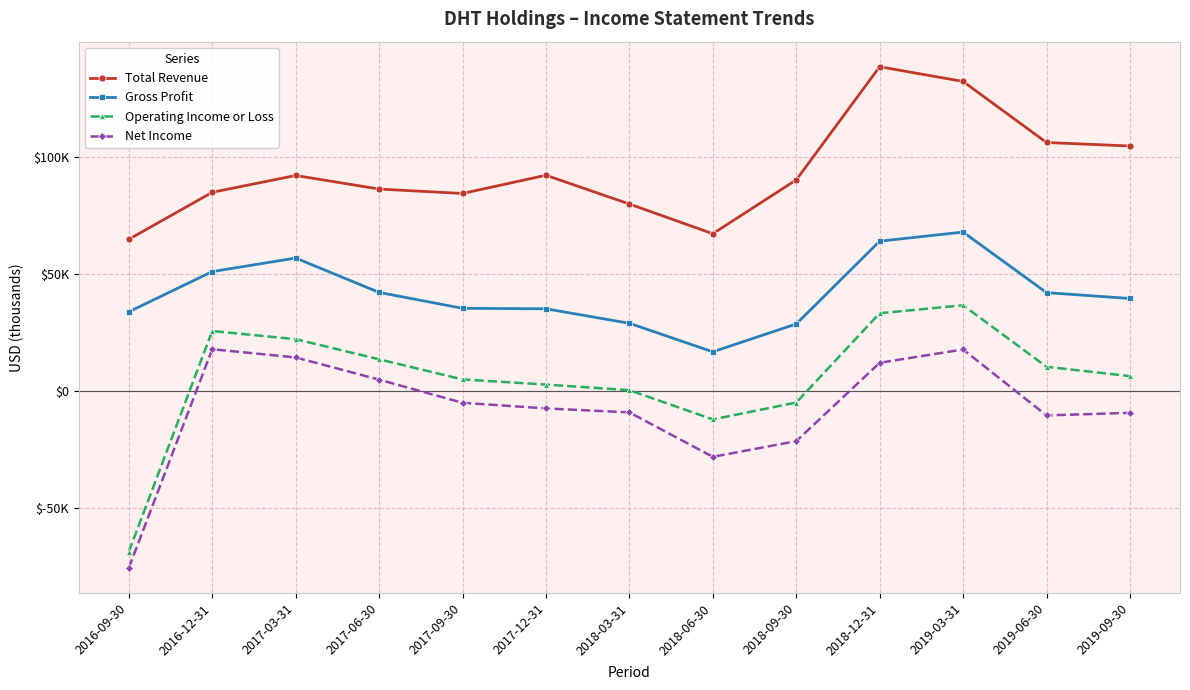

What is the value of the Net Income point at the 5th from the left?

-5100